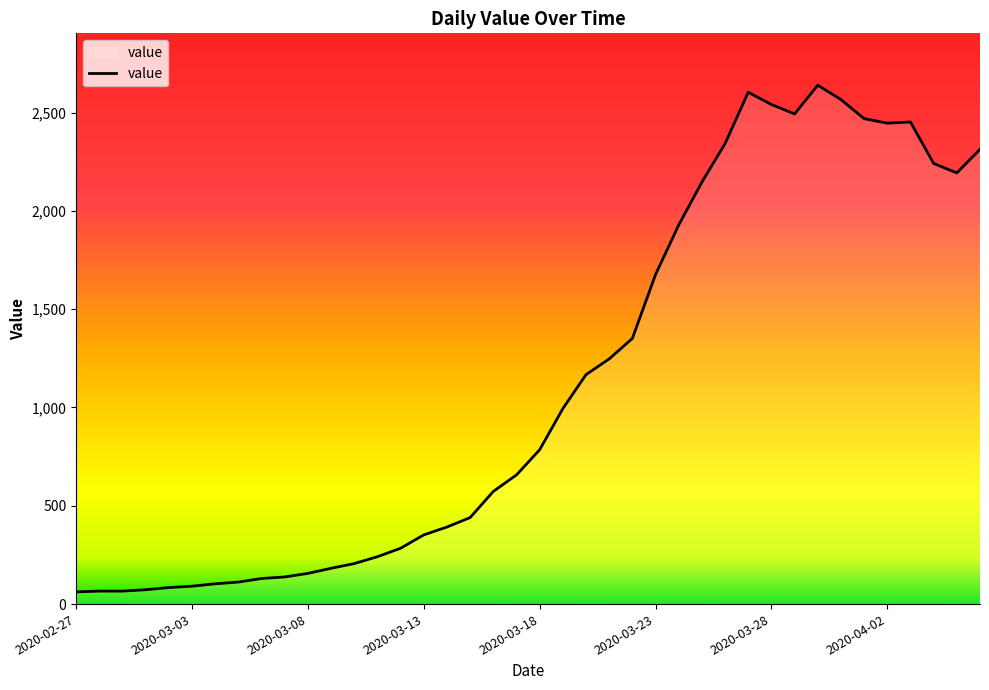

What is the minimum value shown in the chart?

62